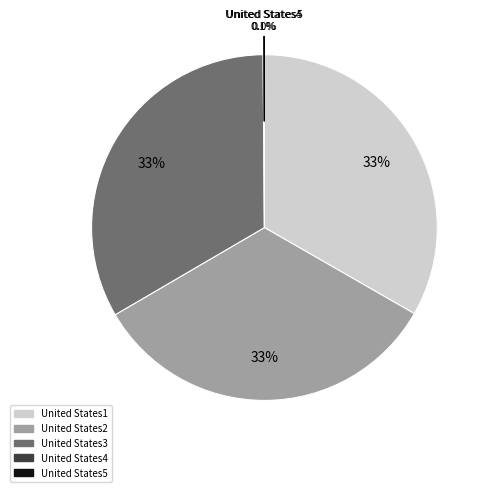

Combined, what portion of the pie is United States1 and United States3?

66.6%